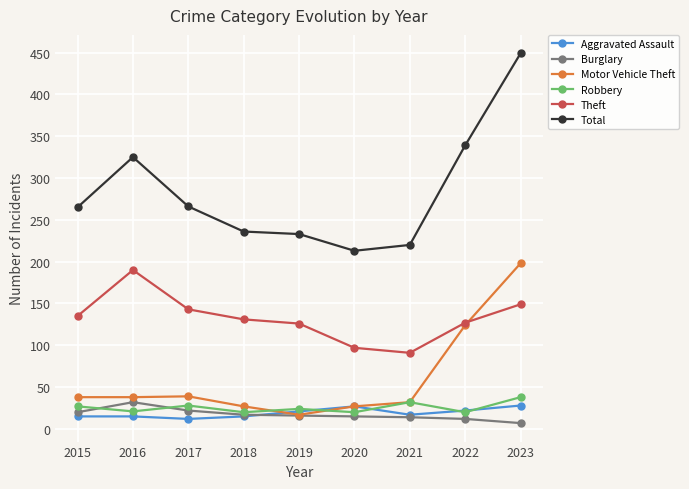

Is this an area chart (filled region under the line)?

No